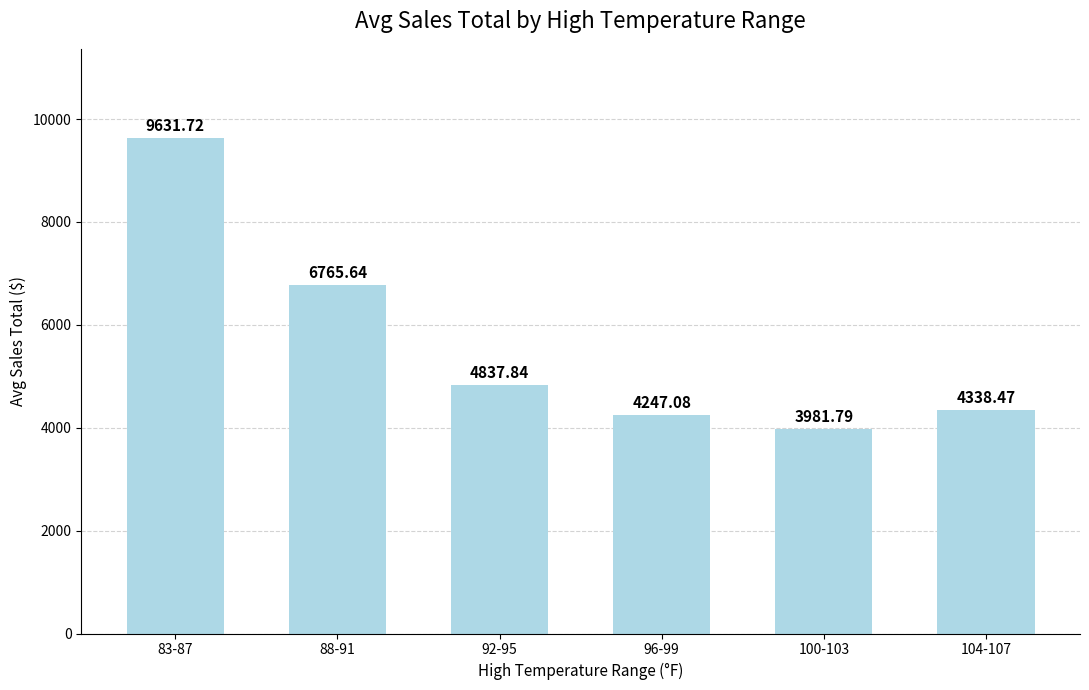

What is the difference between the values at 88-91 and 104-107?

2427.2